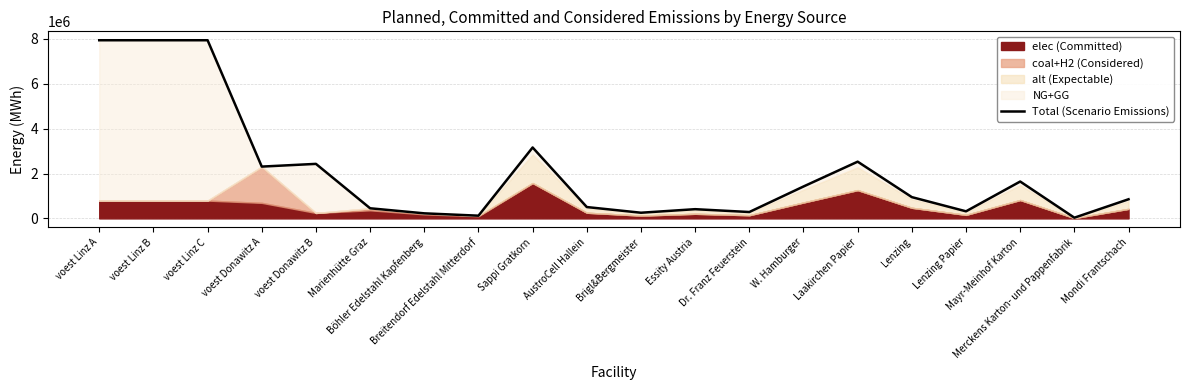

The chart shows a value of 80014.6 at Böhler Edelstahl Kapfenberg. True or false?

False